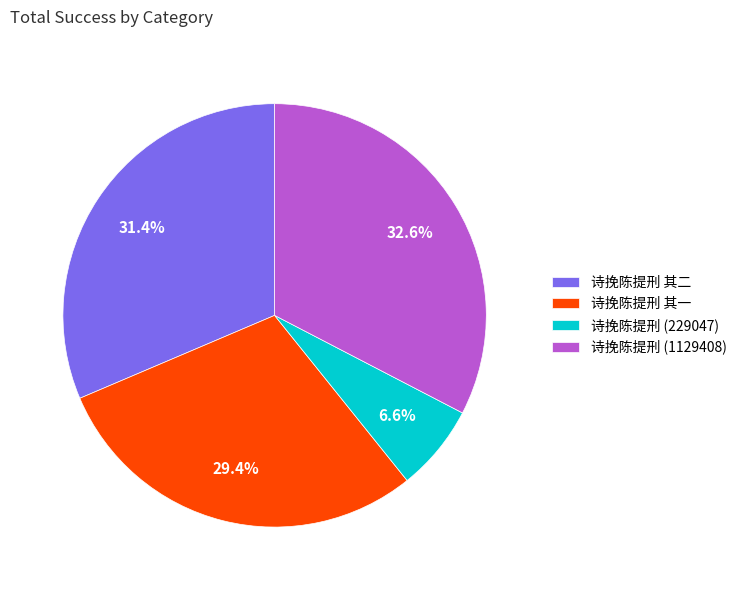

Rank the categories by value from highest to lowest.

诗挽陈提刑 (1129408), 诗挽陈提刑 其二, 诗挽陈提刑 其一, 诗挽陈提刑 (229047)